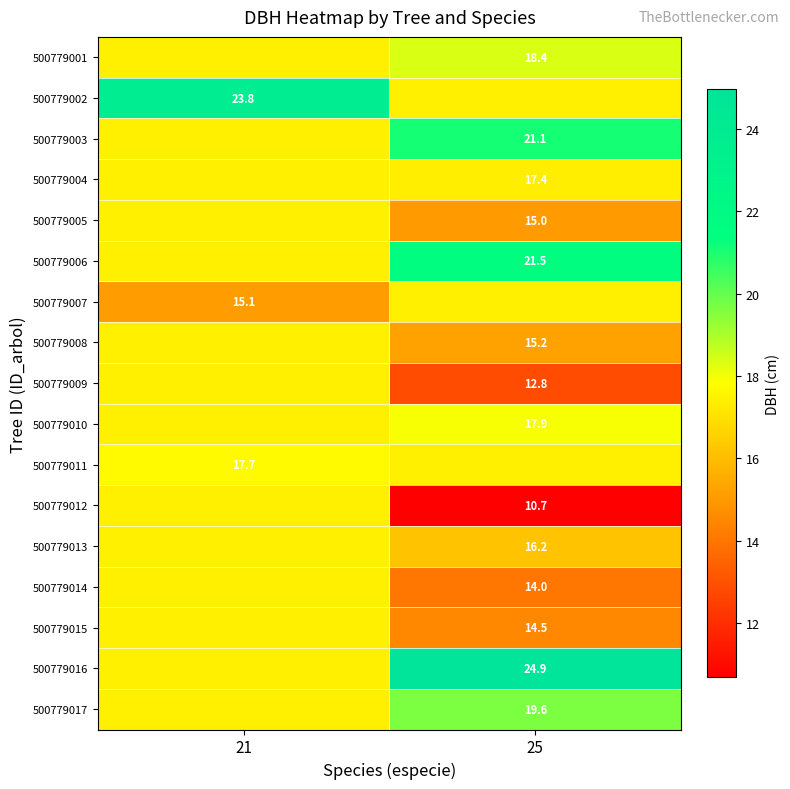

What is the maximum value shown in the chart?

24.9